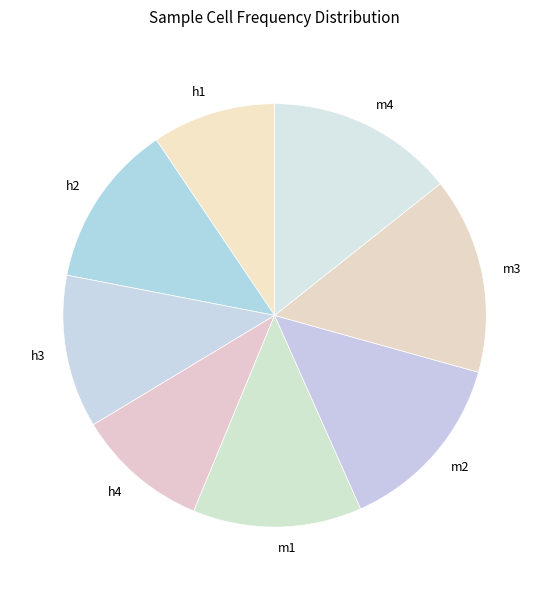

Between h2 and h4, which is larger?

h2